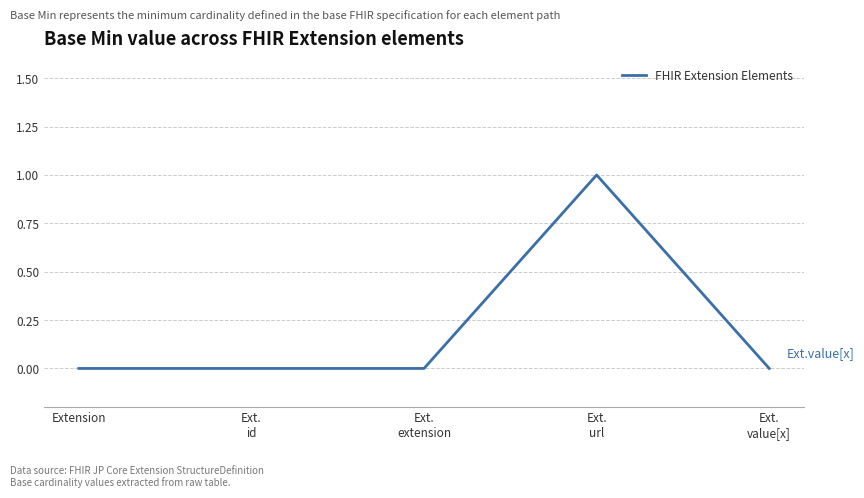

How many categories are shown in the chart?

5